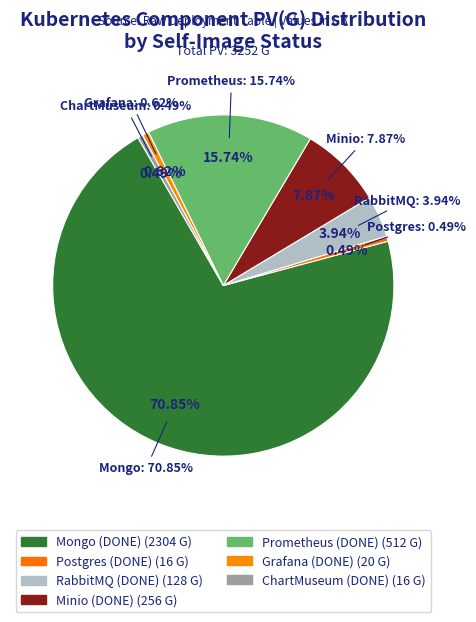

Is there any slice that represents more than half of the pie?

Yes